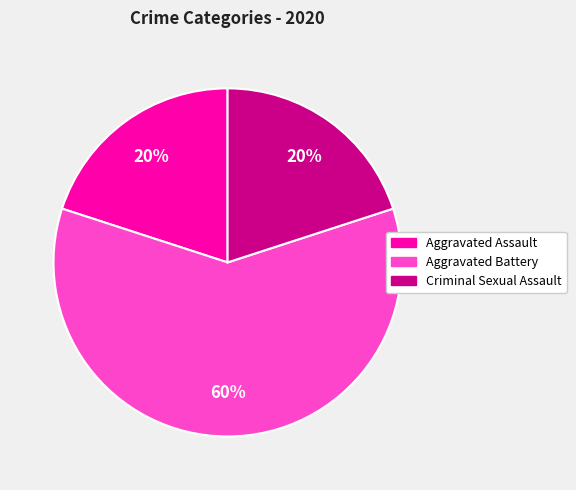

Does any single category account for the majority?

Yes